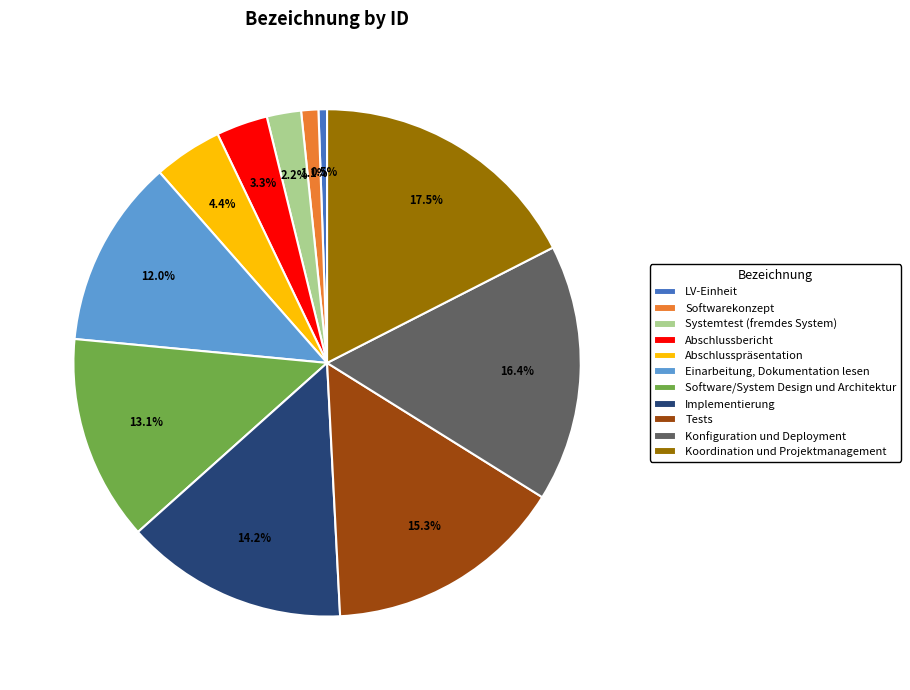

Does Konfiguration und Deployment account for over 50% of the chart?

No